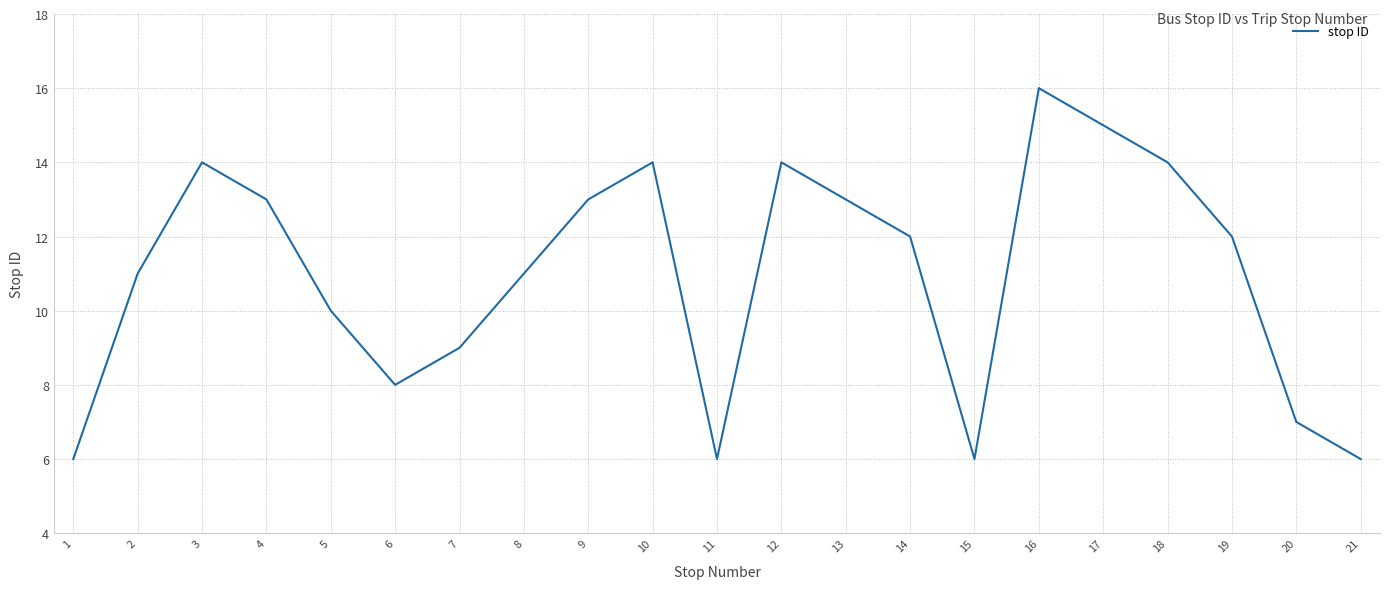

What is the difference between the maximum and minimum values?

10